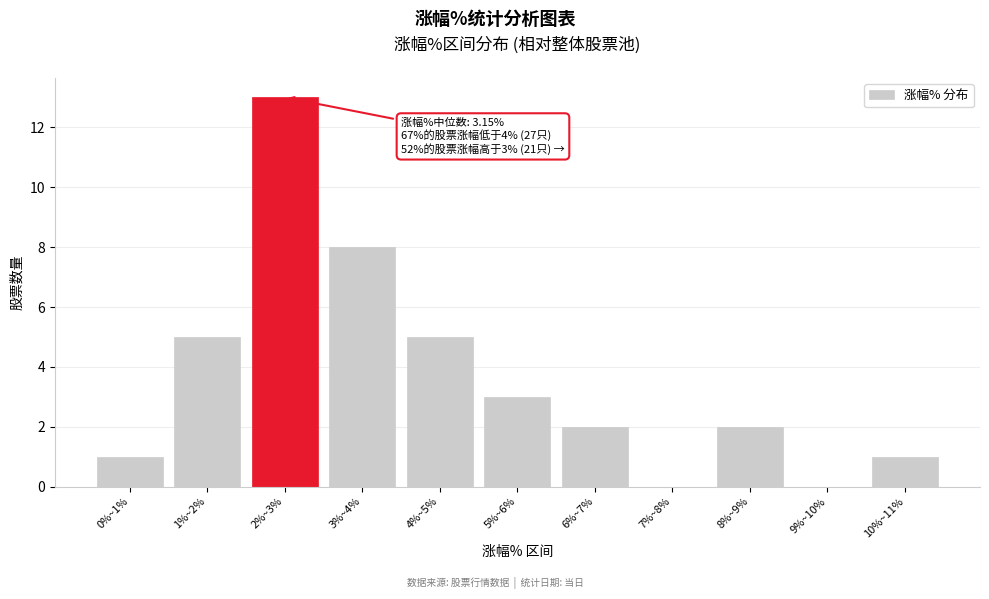

Reading left to right, extract all data points from this chart.

0%~1%=1	1%~2%=5	2%~3%=13	3%~4%=8	4%~5%=5	5%~6%=3	6%~7%=2	7%~8%=0	8%~9%=2	9%~10%=0	10%~11%=1